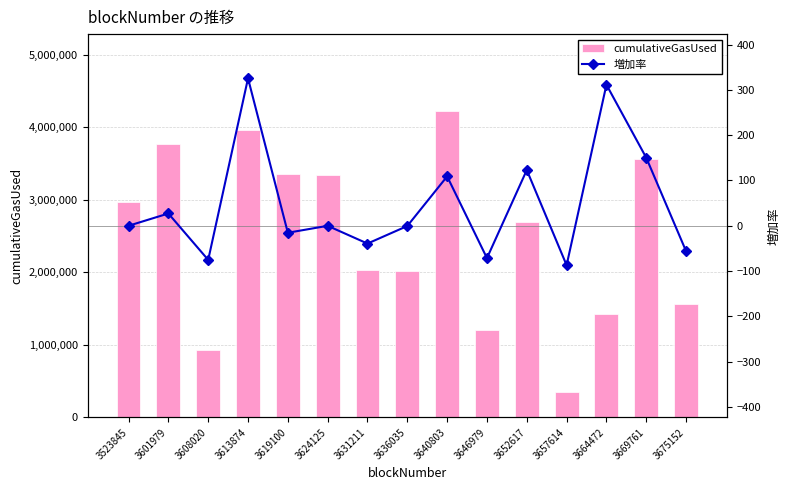

The cumulativeGasUsed series shows 741216 at 3523845. True or false?

False